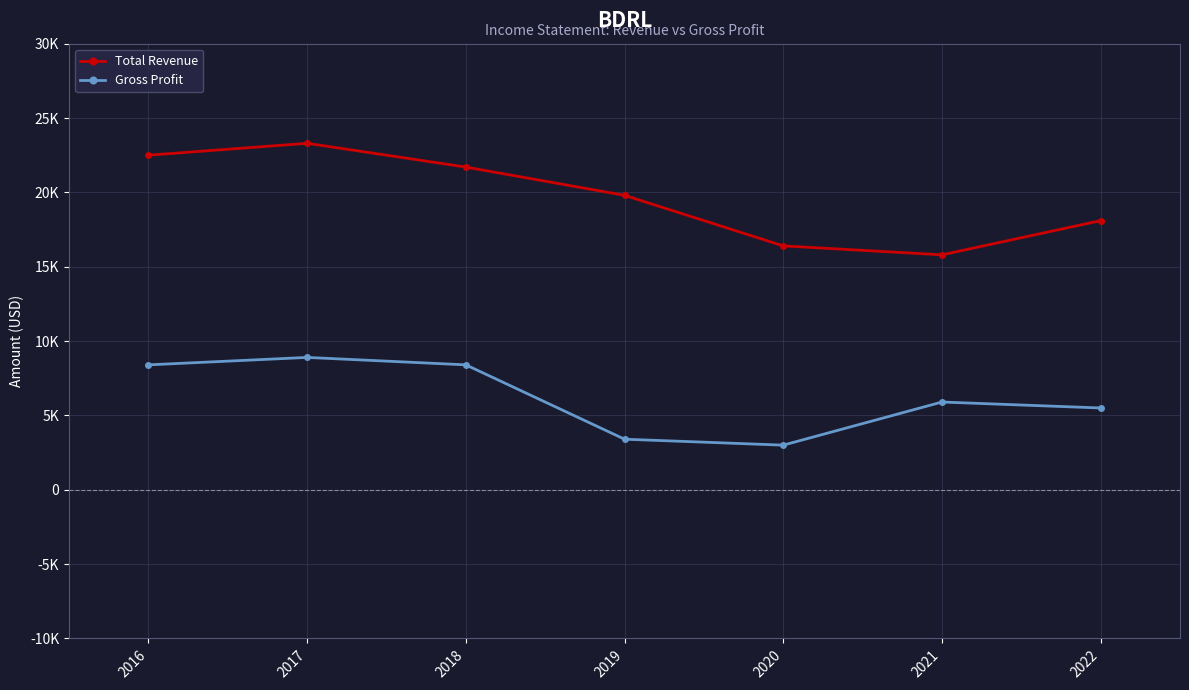

Does the chart have visible grid lines?

Yes